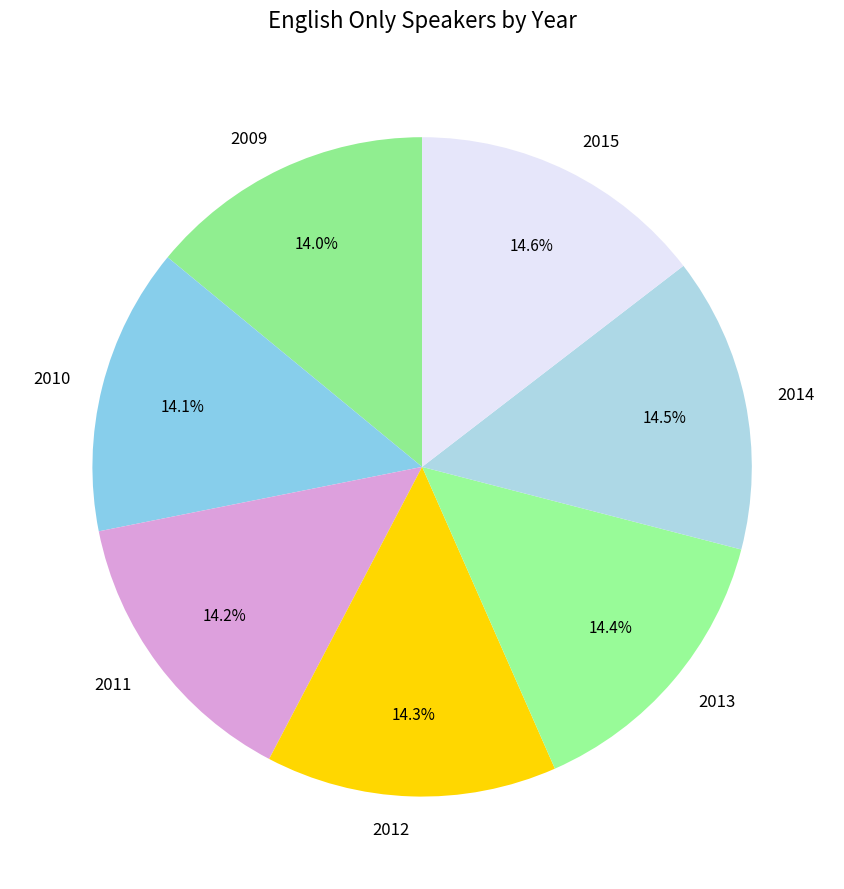

What is the ratio of the value at 2009 to the value at 2010?

1.0